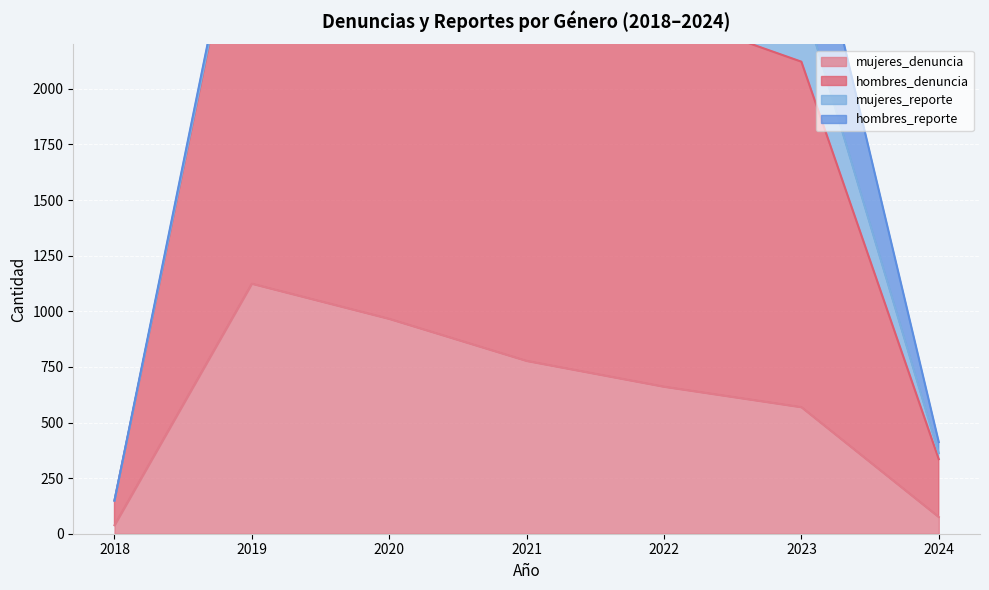

What is the average value of the hombres_denuncia series?

2018